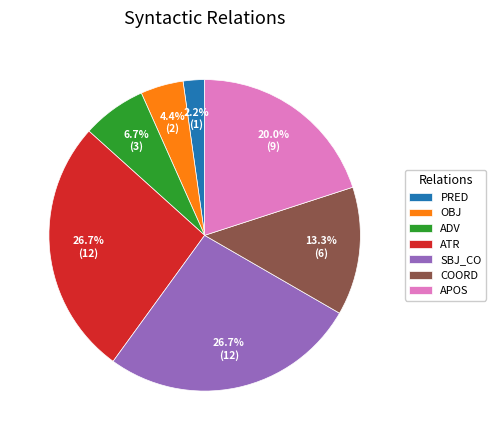

To the nearest percent, what portion does OBJ represent?

4%